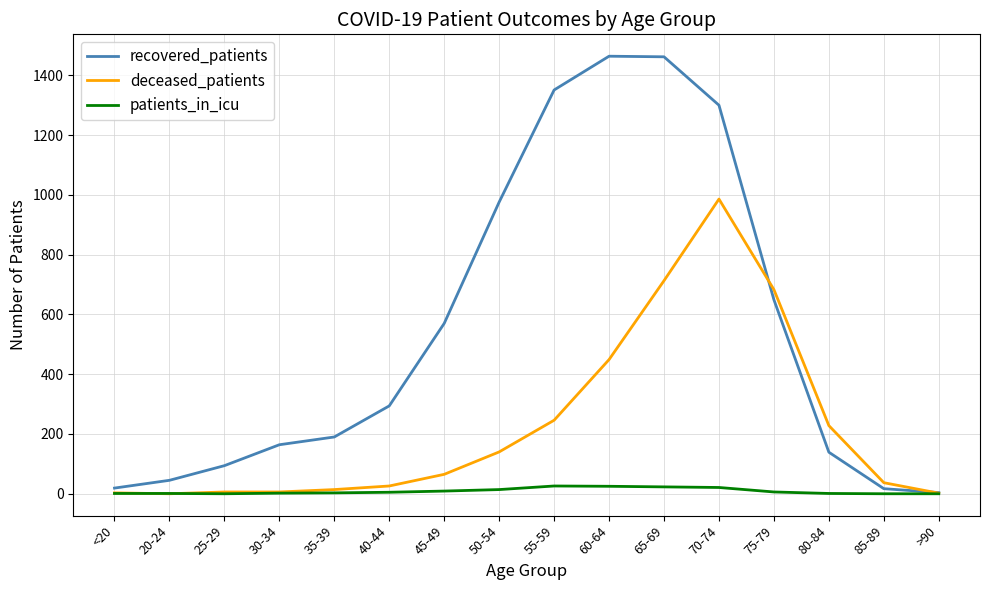

What are all the series names shown in the legend?

recovered_patients, deceased_patients, patients_in_icu